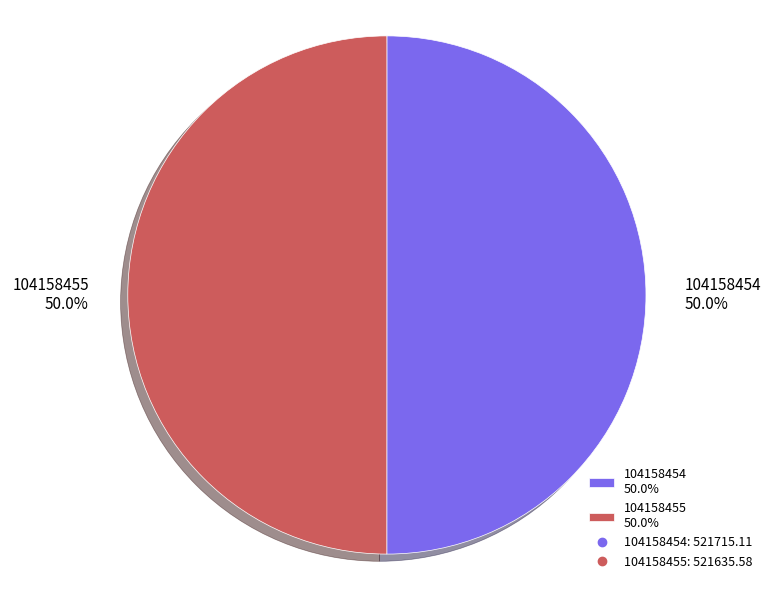

Combined, what portion of the pie is 104158455 and 104158454?

100.0%